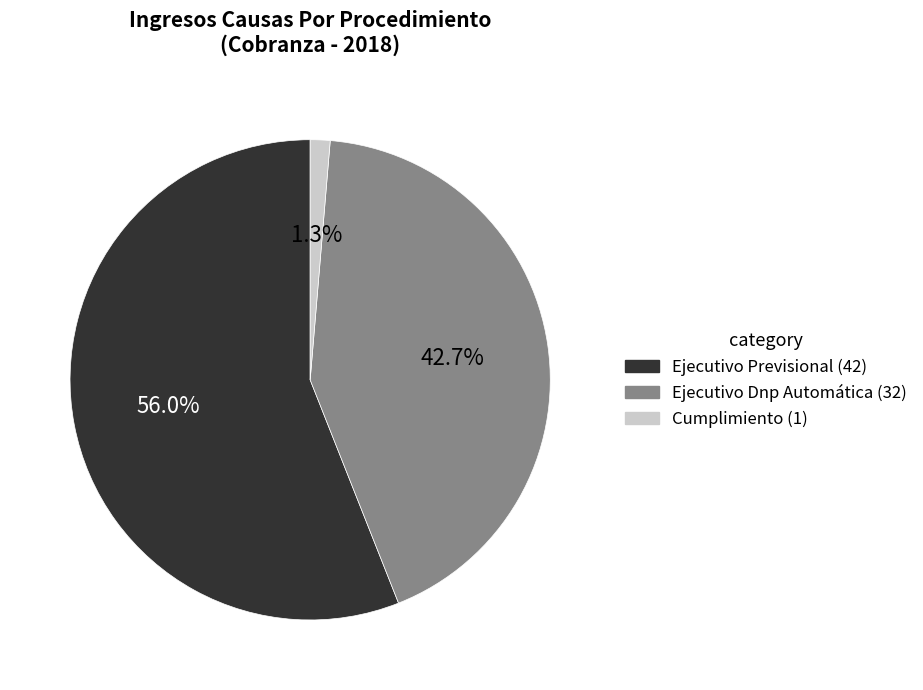

Between Ejecutivo Previsional and Cumplimiento, which is larger?

Ejecutivo Previsional